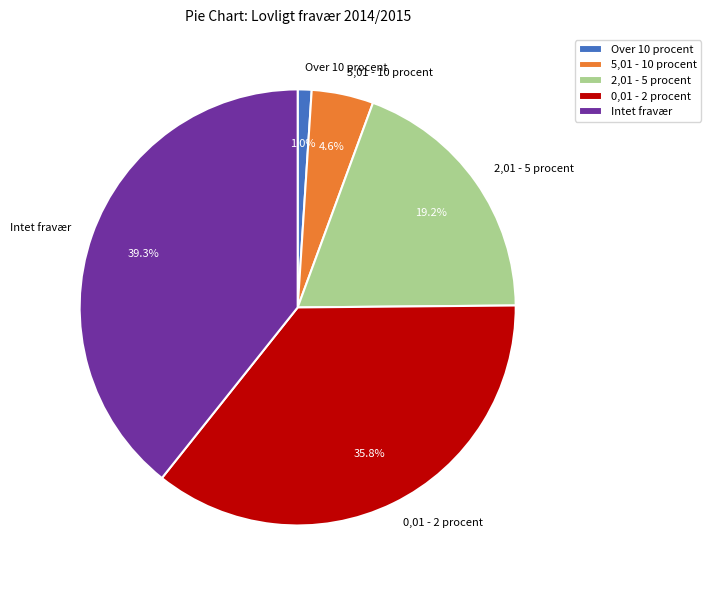

How much of the chart is everything except Intet fravær?

60.7%